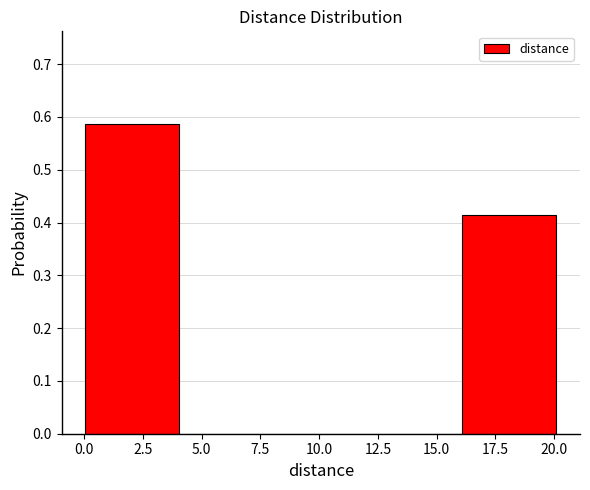

Reading left to right, transcribe this chart: for each bar, give the range it covers on the x-axis and its height. Neither the bar edges nor the heights are printed on the chart, so give them approximately, as read against the axes.

0 to 4: 0.59
4 to 8: 0
8 to 12: 0
12 to 16: 0
16 to 20: 0.41